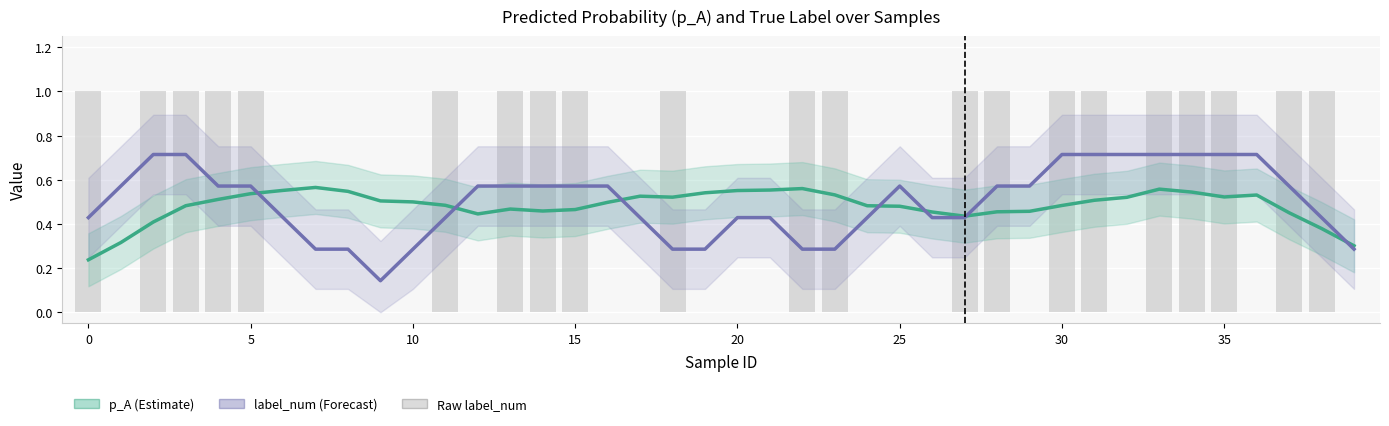

Which series has the largest range (max minus min)?

label_num (Forecast)